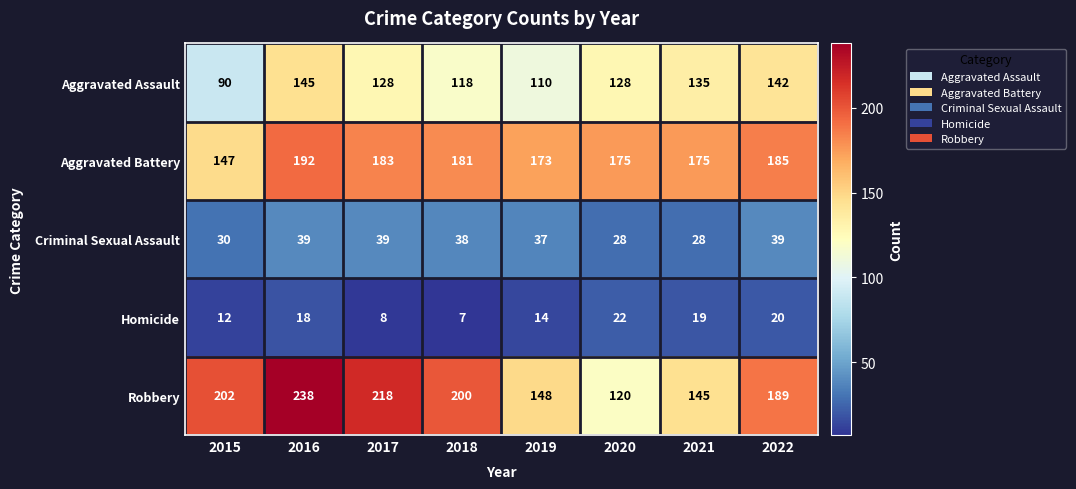

What is the highest value of the Criminal Sexual Assault series?

39